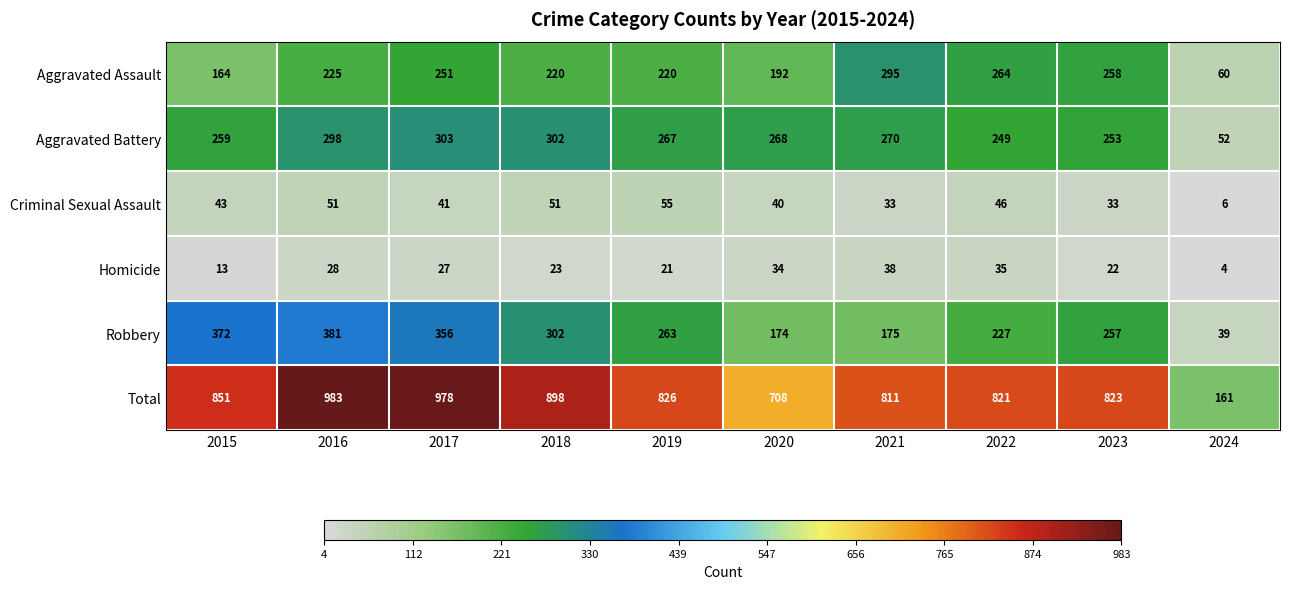

What is the difference between the highest and lowest values at 2017?

951